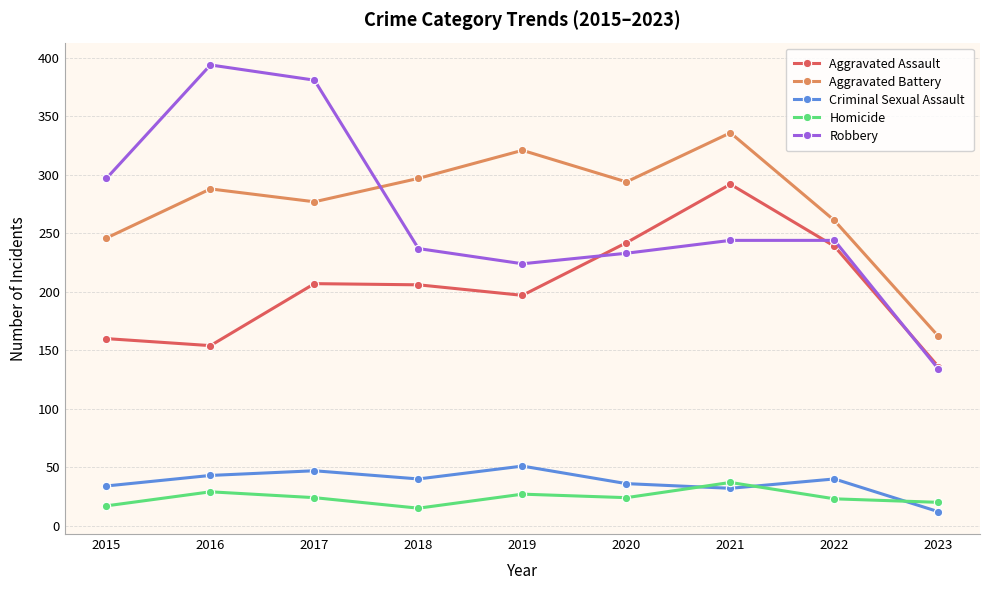

At how many categories does at least one series exceed 240?

8